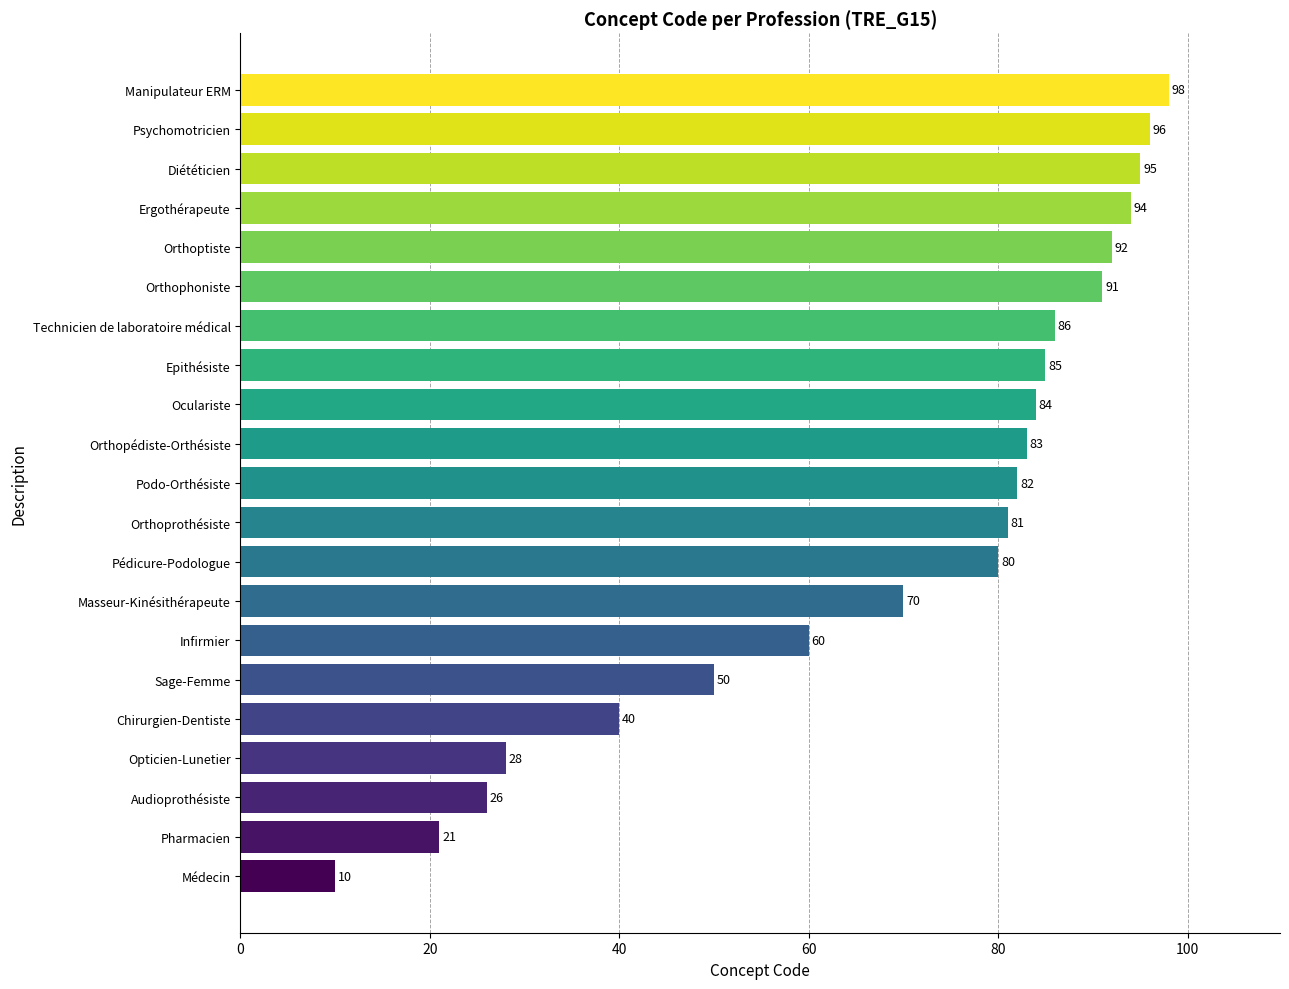

The chart shows a value of 40 at Chirurgien-Dentiste. True or false?

True